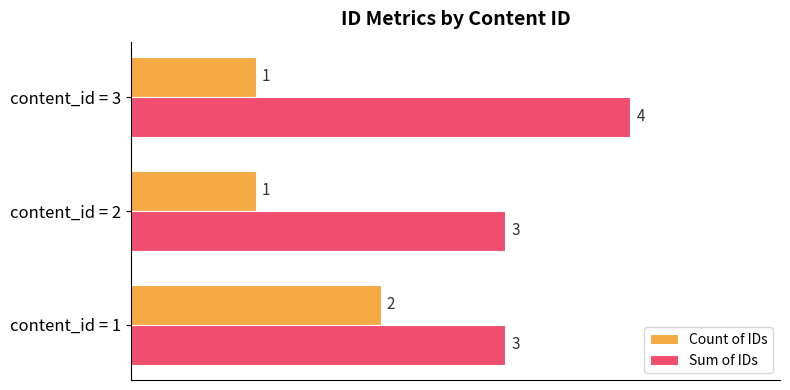

Is the value of Sum of IDs at content_id = 1 greater than the value of Count of IDs at content_id = 2?

Yes